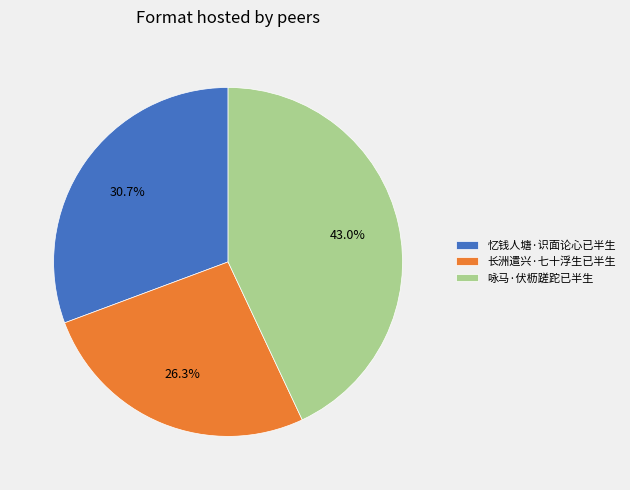

Which has a higher value, 咏马·伏枥蹉跎已半生 or 忆钱人塘·识面论心已半生?

咏马·伏枥蹉跎已半生